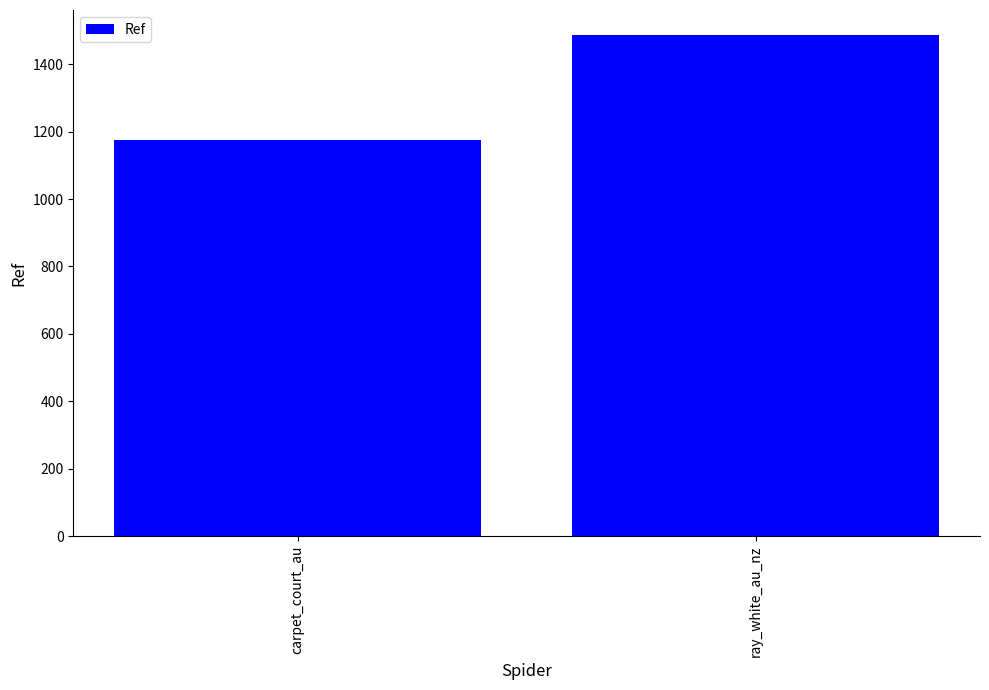

What is the sum of the values at ray_white_au_nz and carpet_court_au?

2662